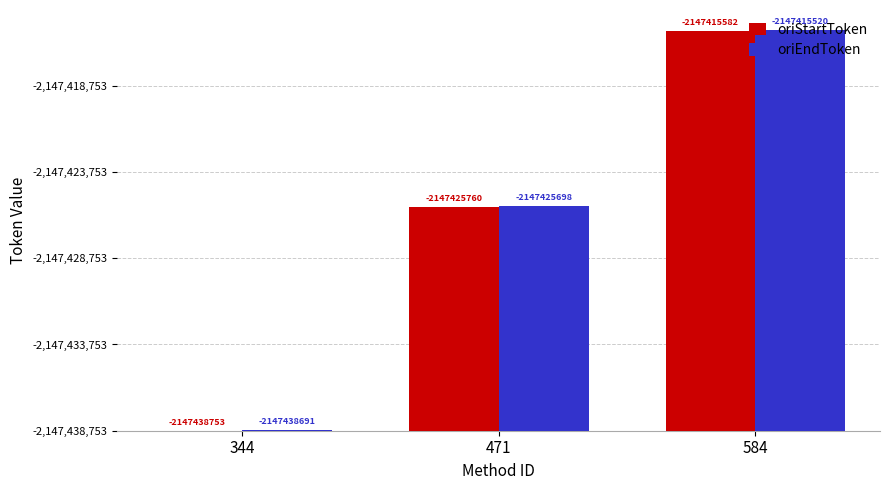

At which category does the chart reach its peak across all series?

584